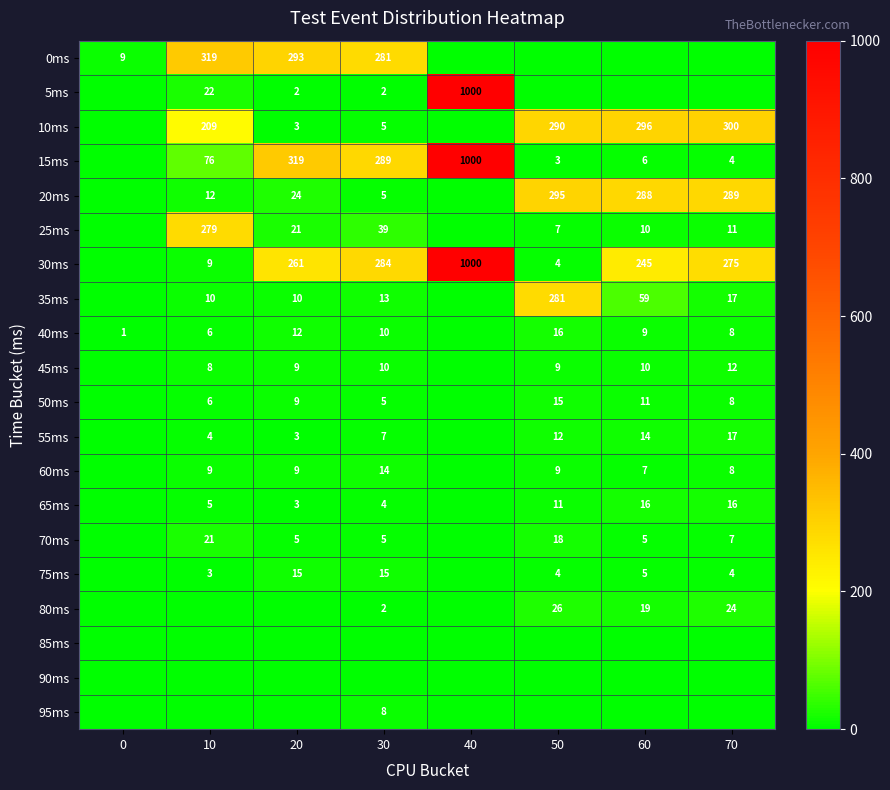

The value of 35ms at 50 is 168. True or false?

False